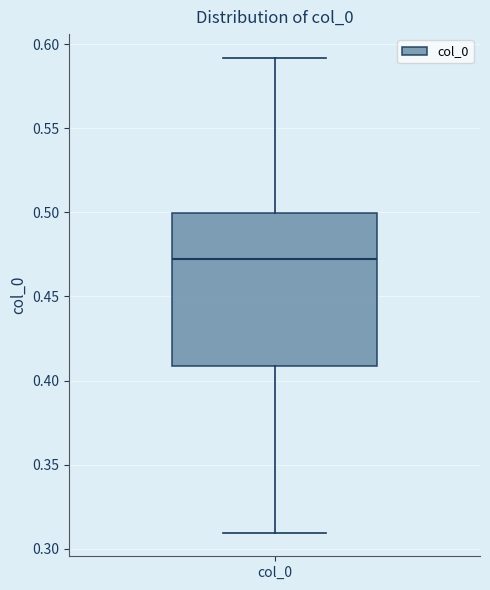

Transcribe this box plot: give where the median line is, the range the box spans, and where the two whiskers end, as read against the y-axis. The values are not printed on the chart, so give them approximately, as read against the axis.

median 0.47, box 0.41 to 0.50, whiskers 0.31 to 0.59